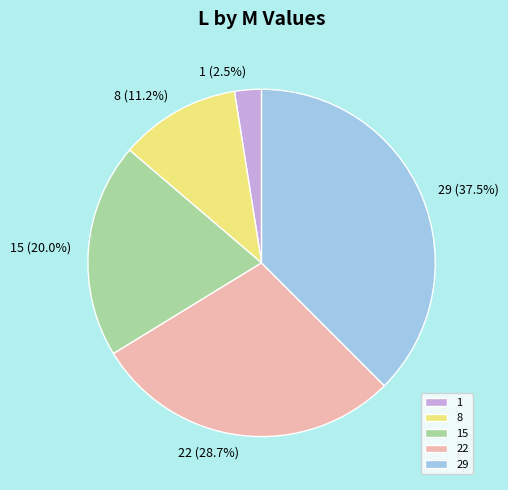

How many segments does this pie chart have?

5